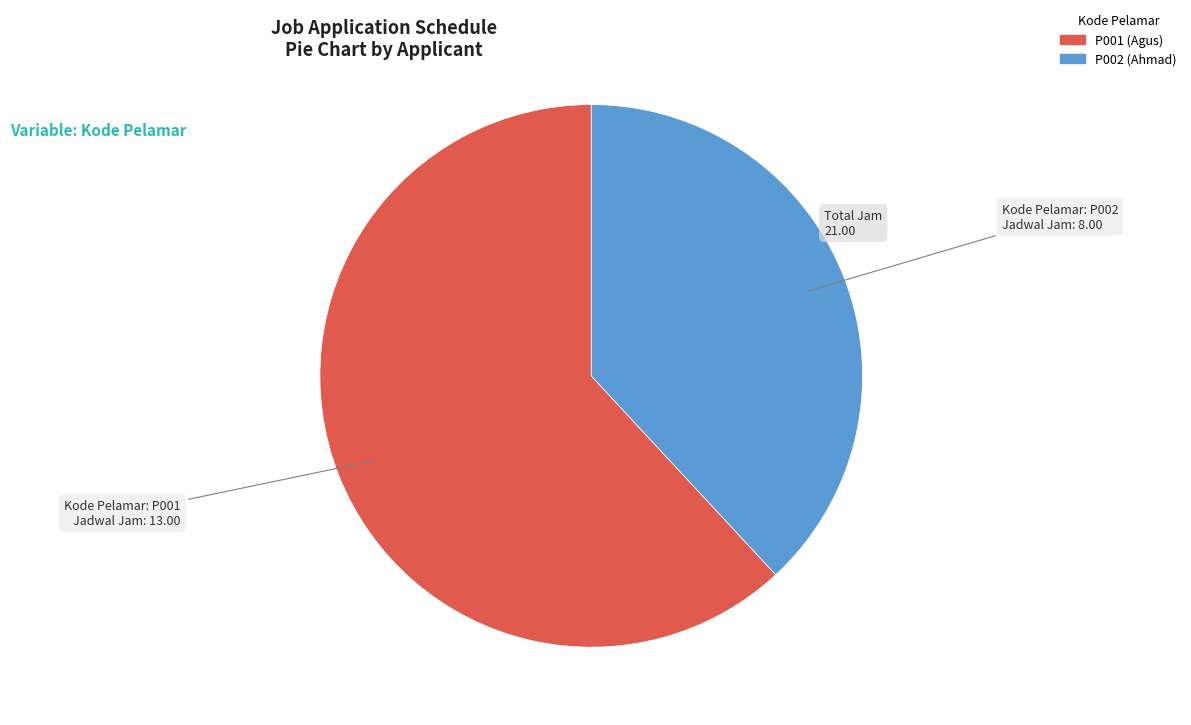

True or false: P001 accounts for 48% of the total.

False